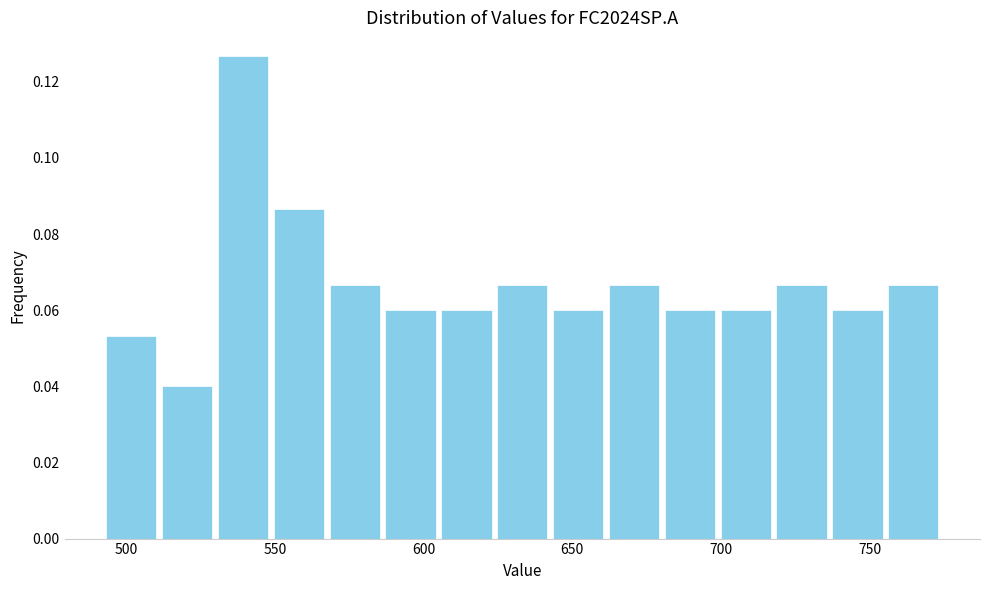

Around what value on the x-axis is the tallest bar? Give the approximate position of its centre, as read against the axis.

540